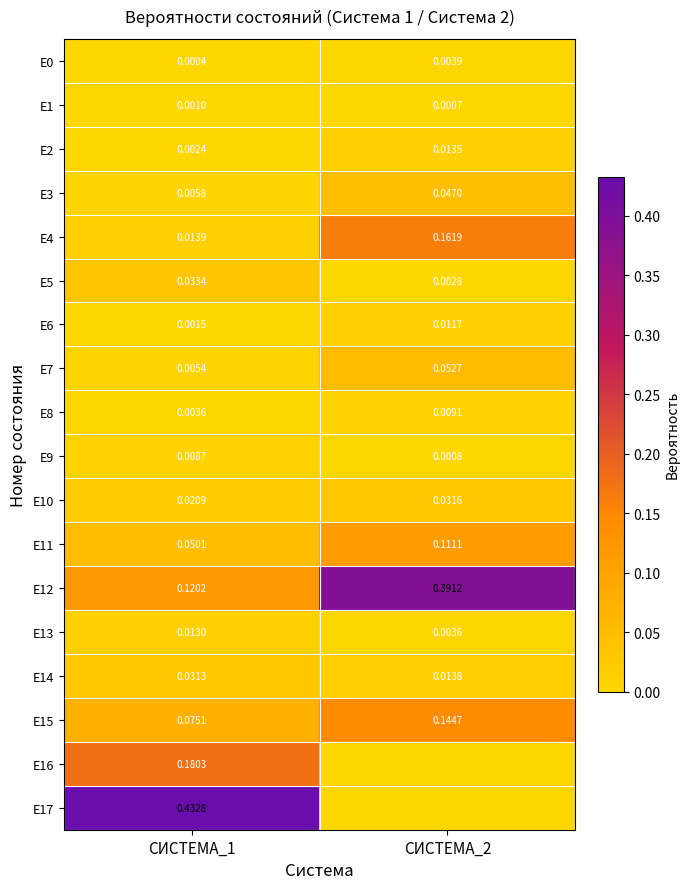

Is the value of E4 at СИСТЕМА_1 greater than the value of E3 at СИСТЕМА_1?

Yes